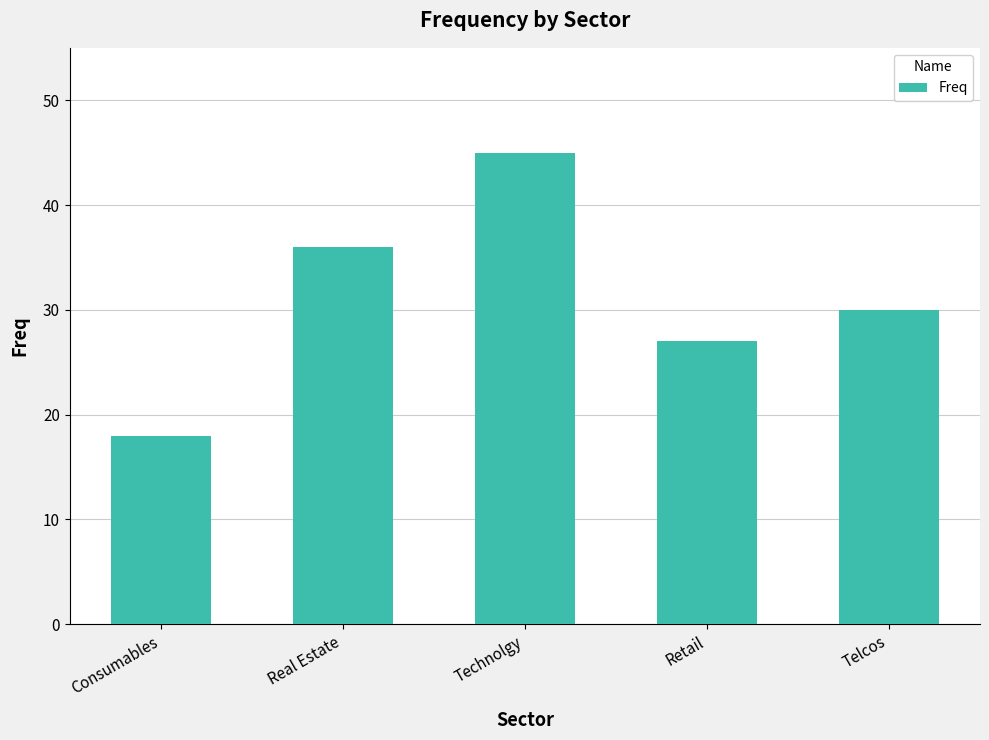

What is the label of the 2nd bar from the left?

Real Estate